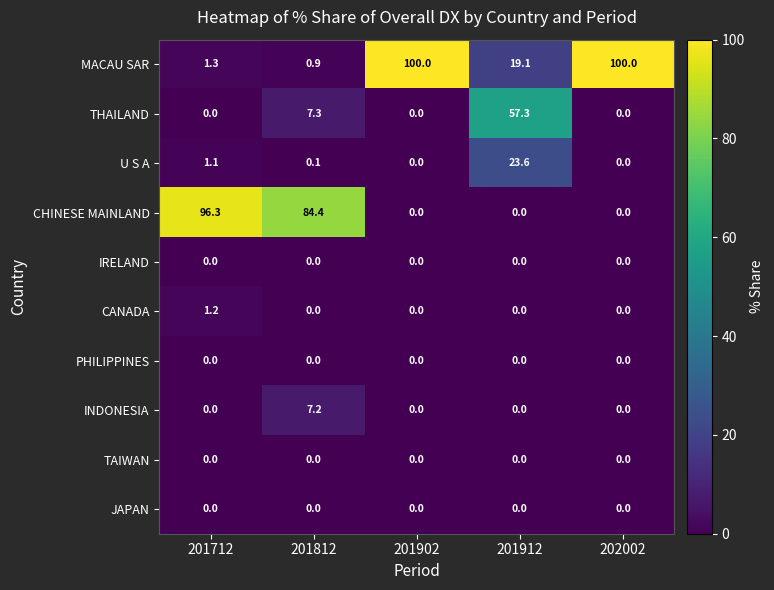

What is the total value across all series at 201902?

100.0